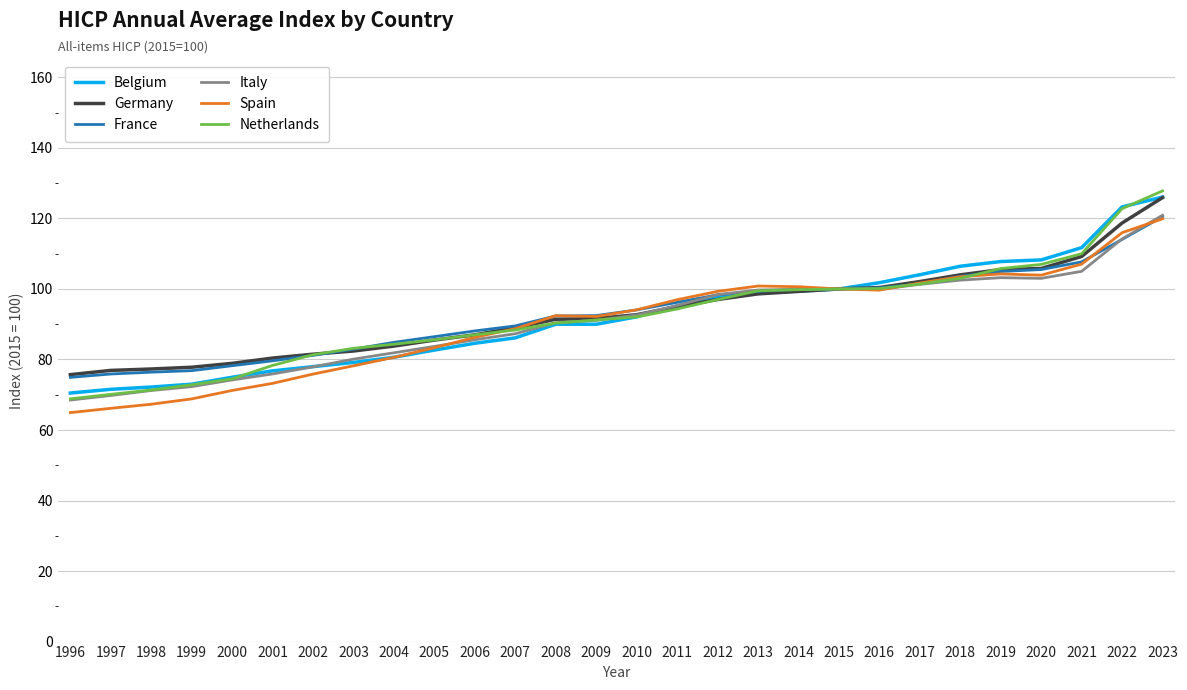

Which series changed the most between 1996 and 2017?

Spain